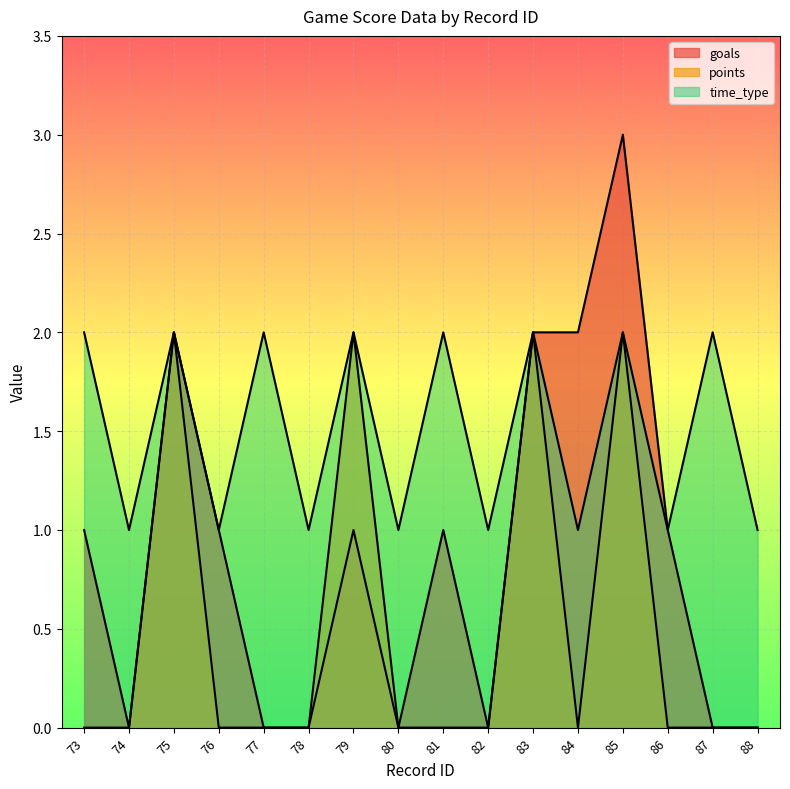

How many data points in goals are above 1?

4